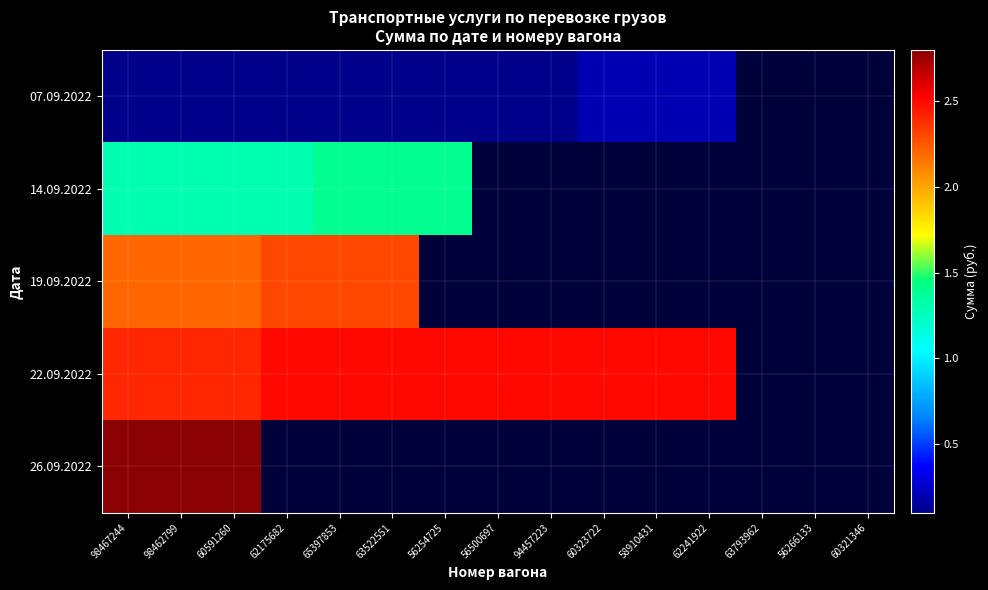

Which has a higher value, 65397853 or 98467244?

65397853